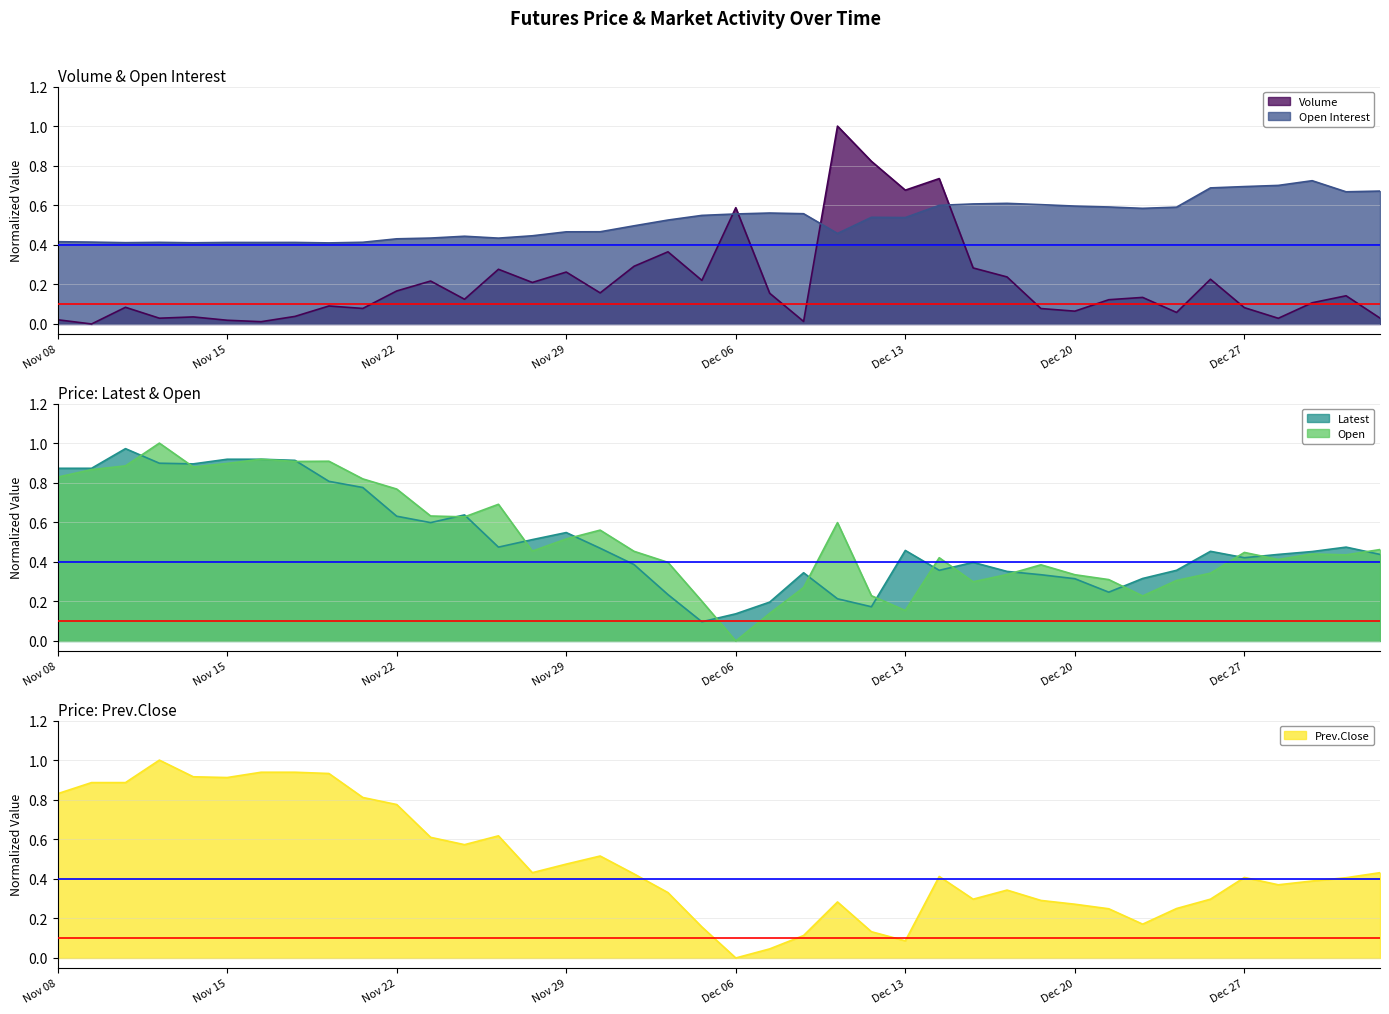

What is the difference between the highest and lowest values at Dec 01?

0.2